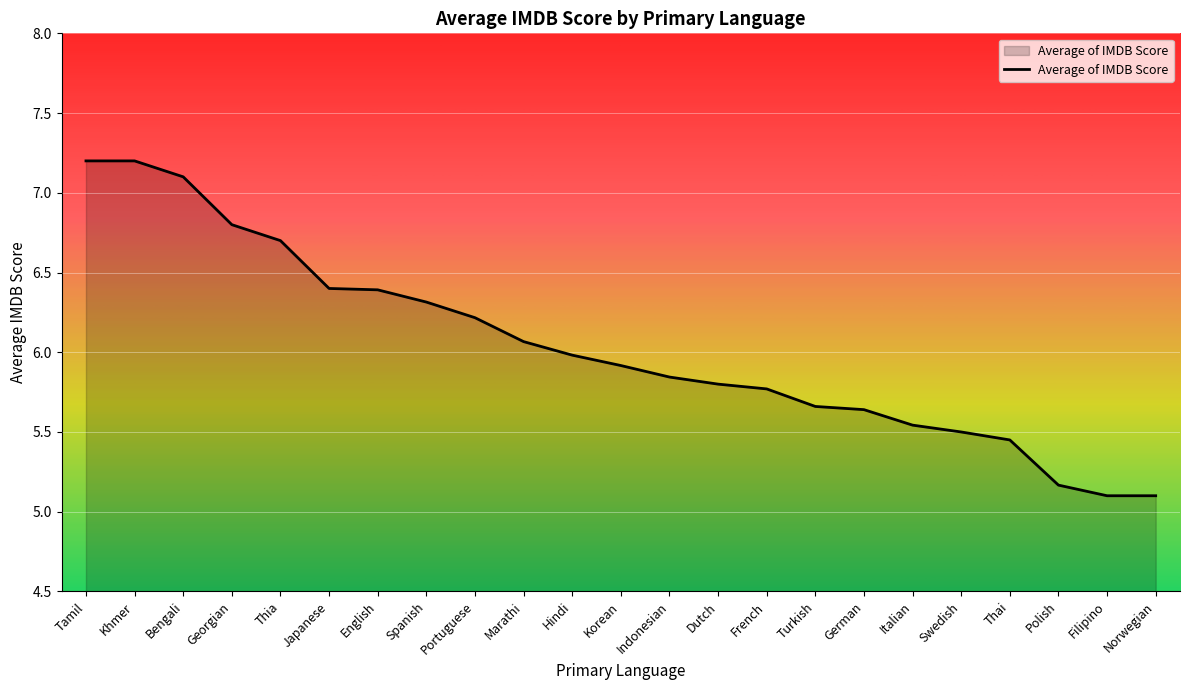

What is the change in value from Tamil to Thia?

-0.5